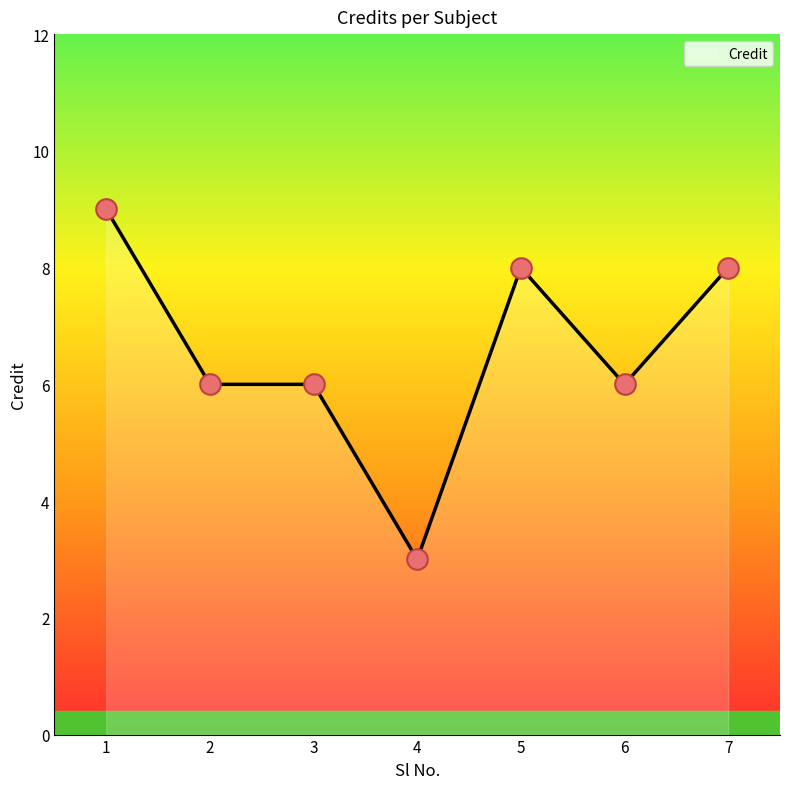

What is the ratio of the value at 4 to the value at 1?

0.3